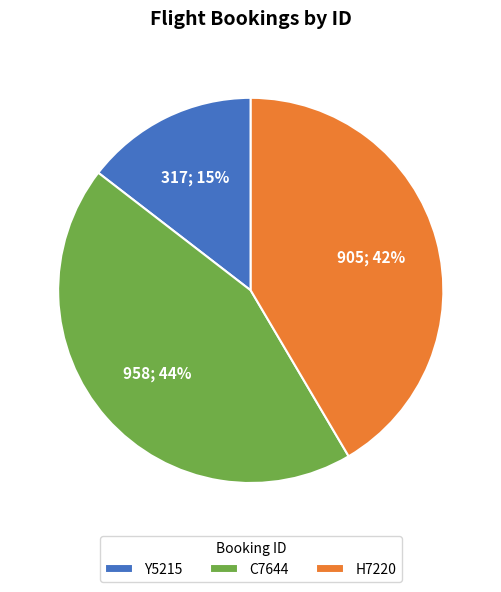

Rank the categories by value from highest to lowest.

C7644, H7220, Y5215